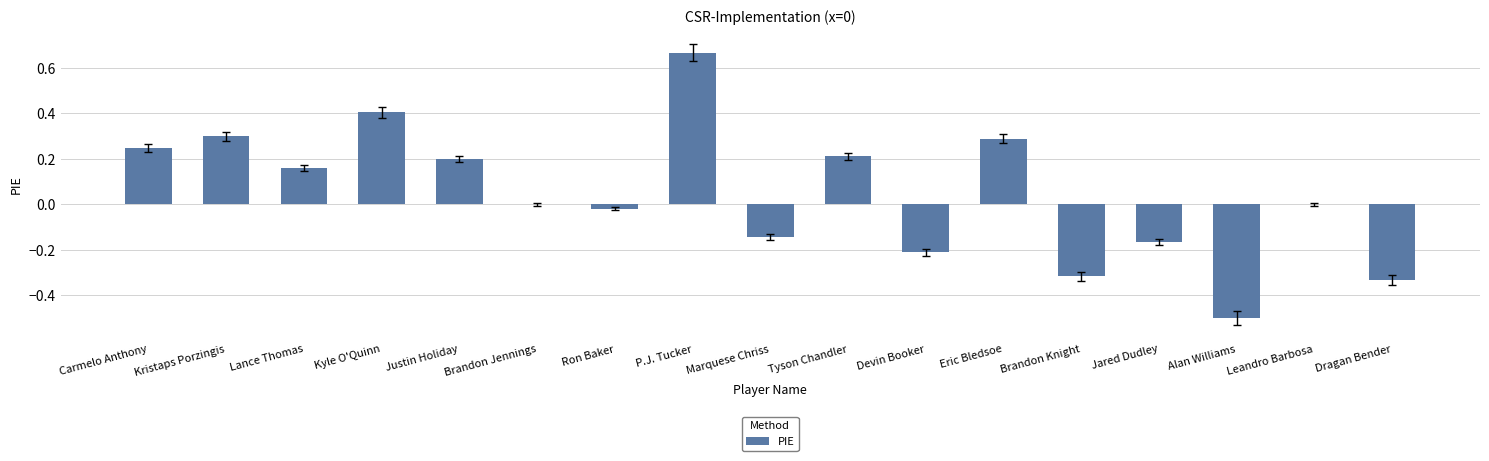

The chart shows a value of 0.5 at Kristaps Porzingis. True or false?

False